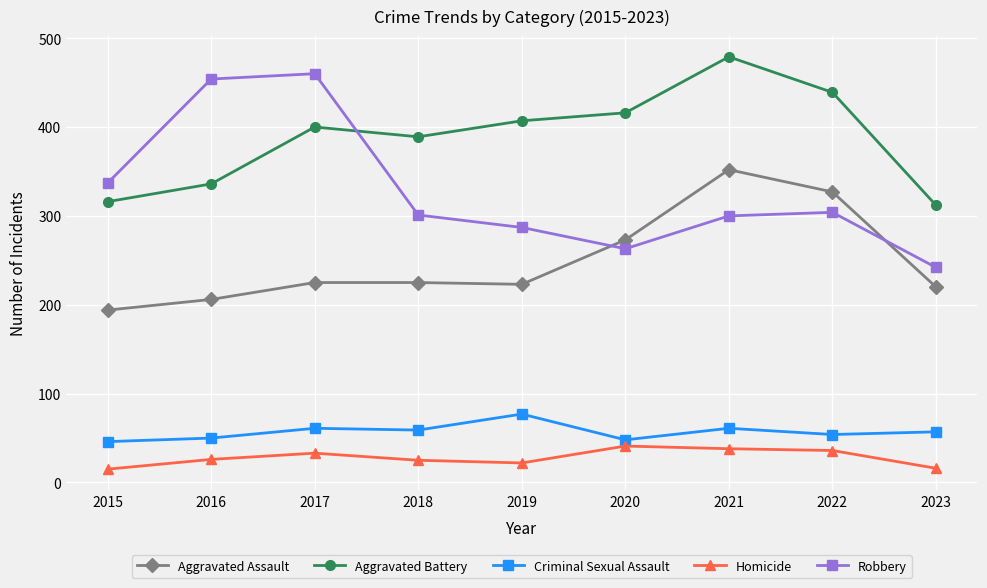

True or false: Homicide and Aggravated Assault intersect in this chart.

False